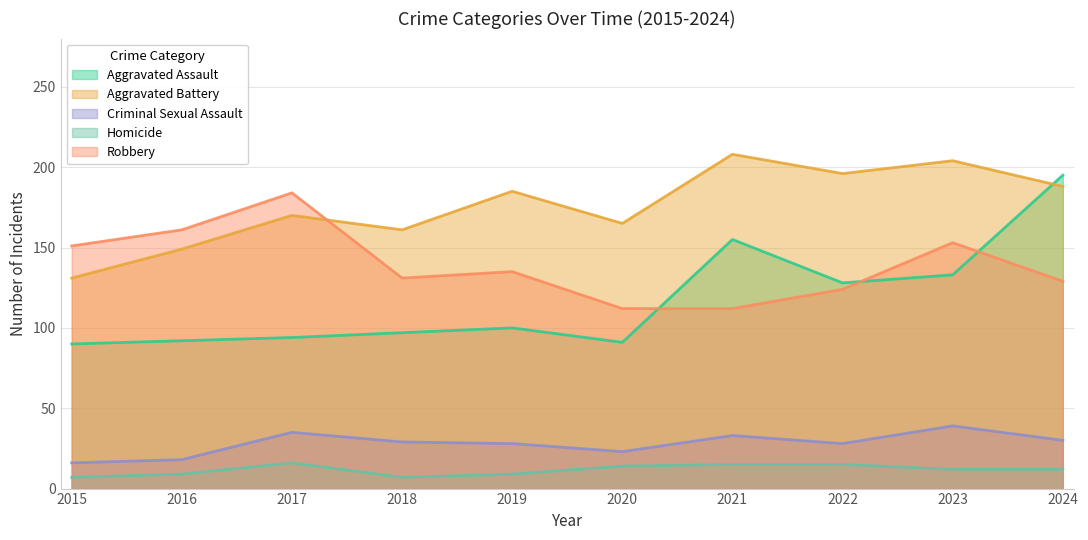

Which series has the largest range (max minus min)?

Aggravated Assault